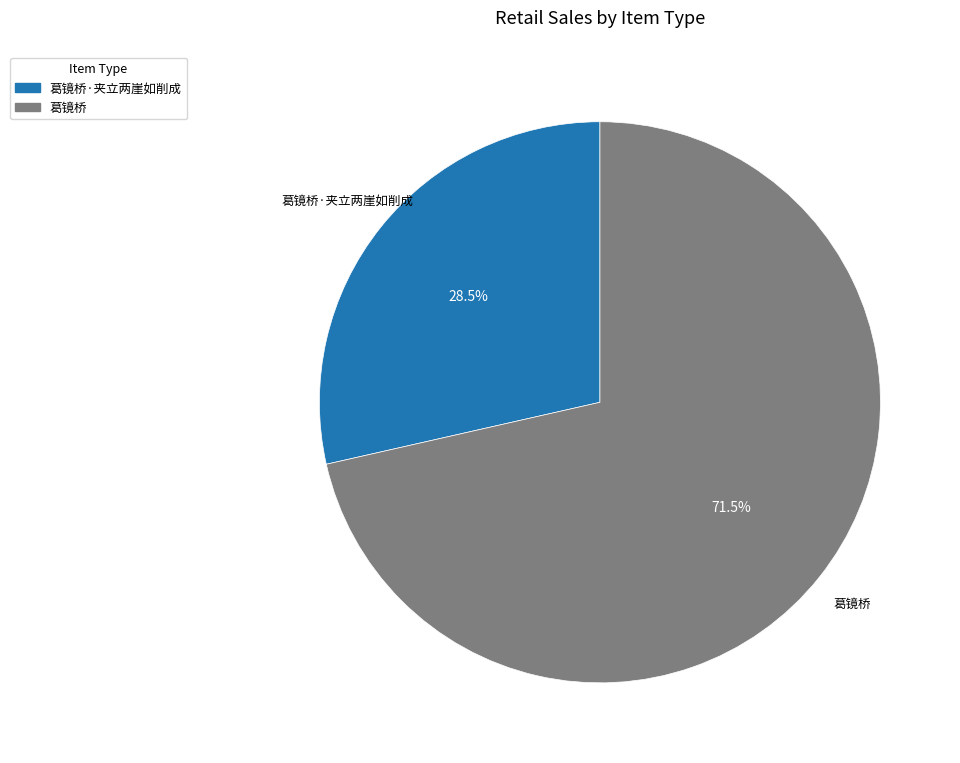

What is the ratio of the value at 葛镜桥·夹立两崖如削成 to the value at 葛镜桥?

0.4